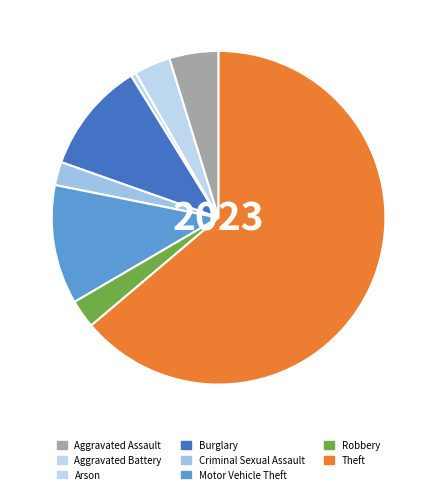

What is the change in value from Aggravated Assault to Burglary?

+24